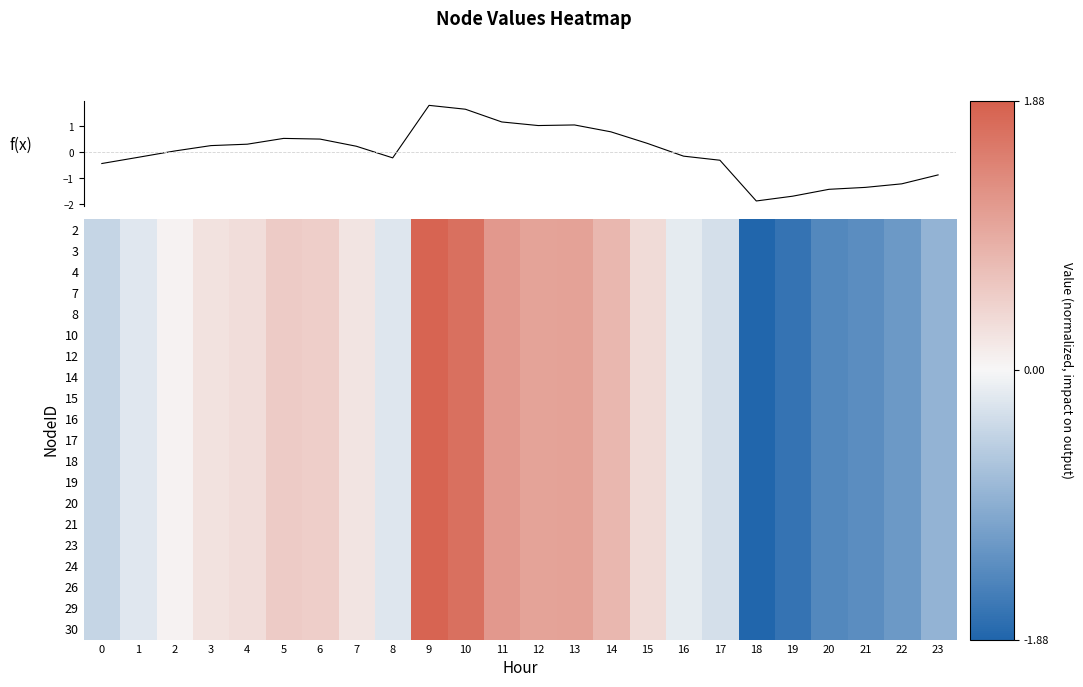

At which category is the sum across all series the highest?

9